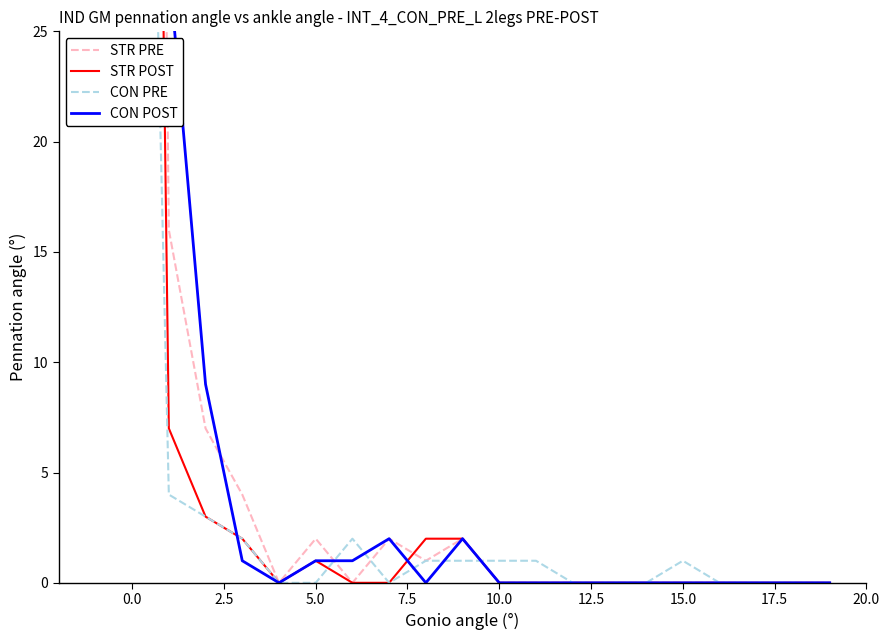

Which series changed the most between 12 and 15?

CON PRE